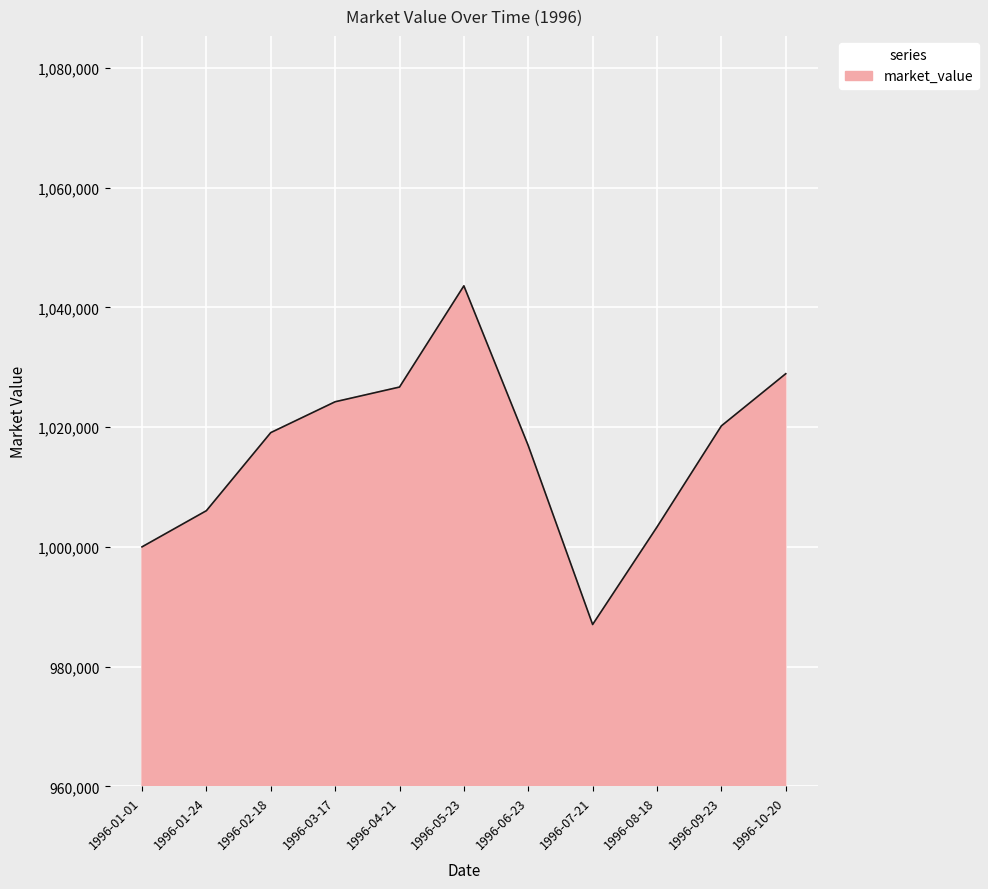

What is the difference between the maximum and minimum values?

56557.2